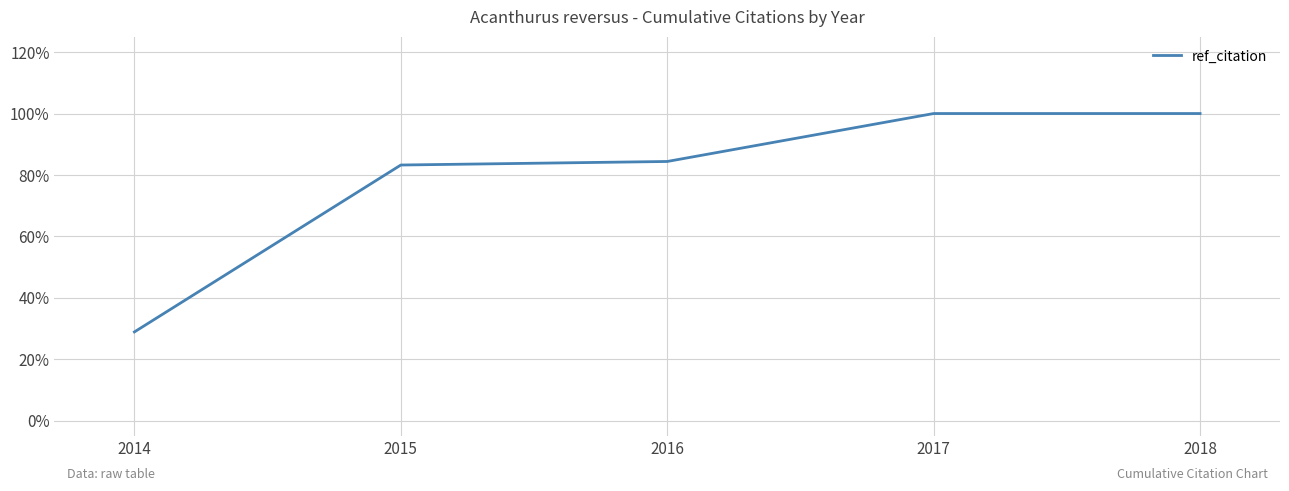

Count the values in the range 0 to 1.

5